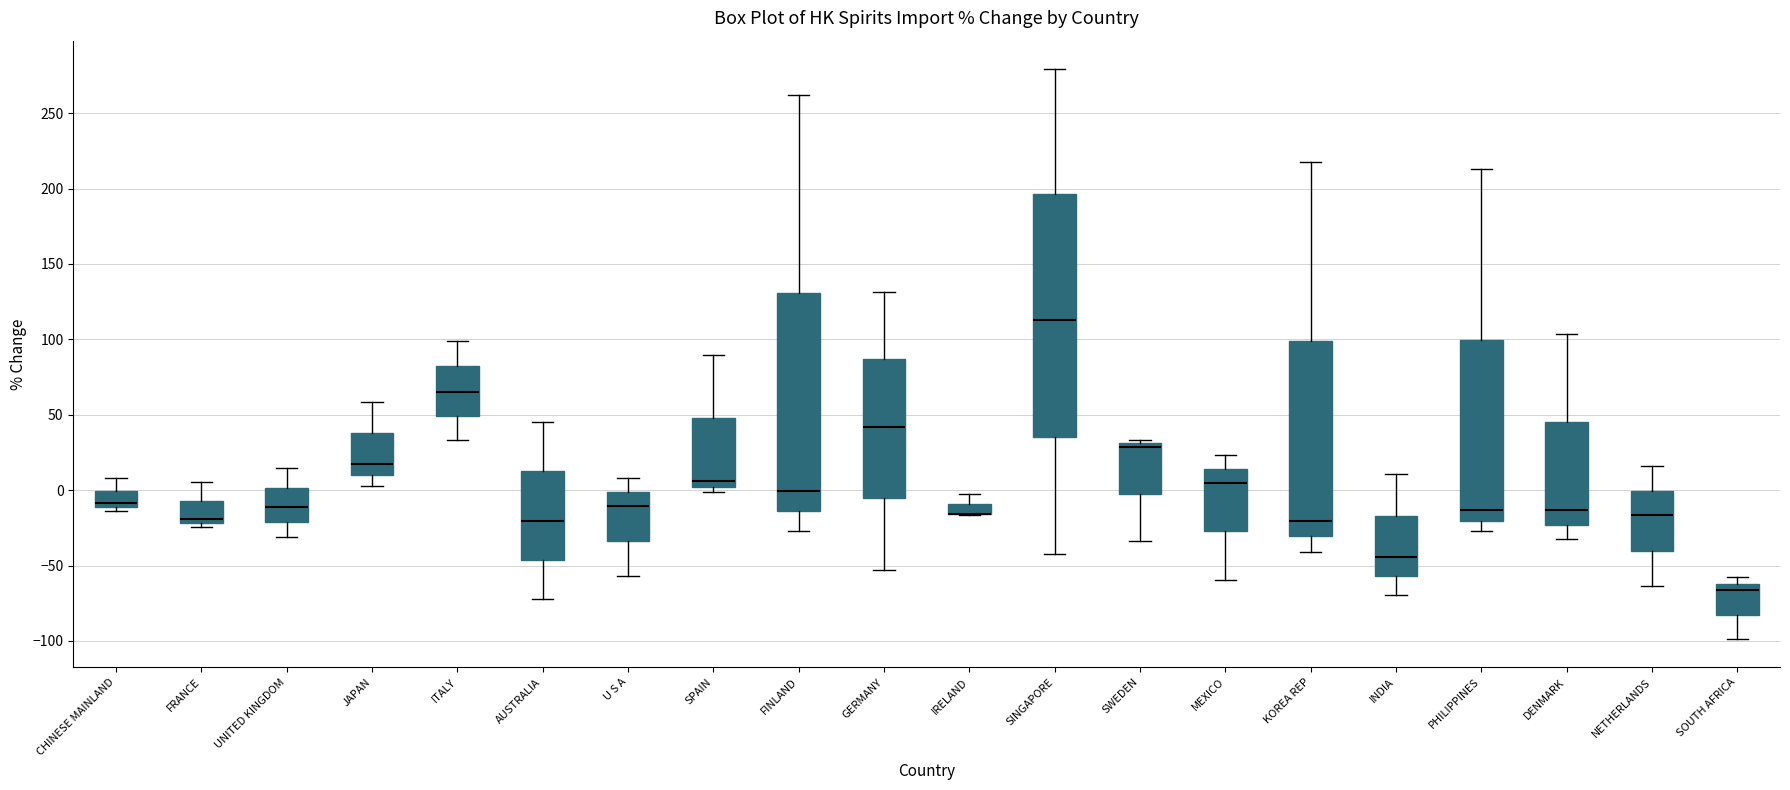

Where is the lower edge of the box for SWEDEN on the y-axis? The values are not printed on the chart, so give them approximately, as read against the axis.

-5